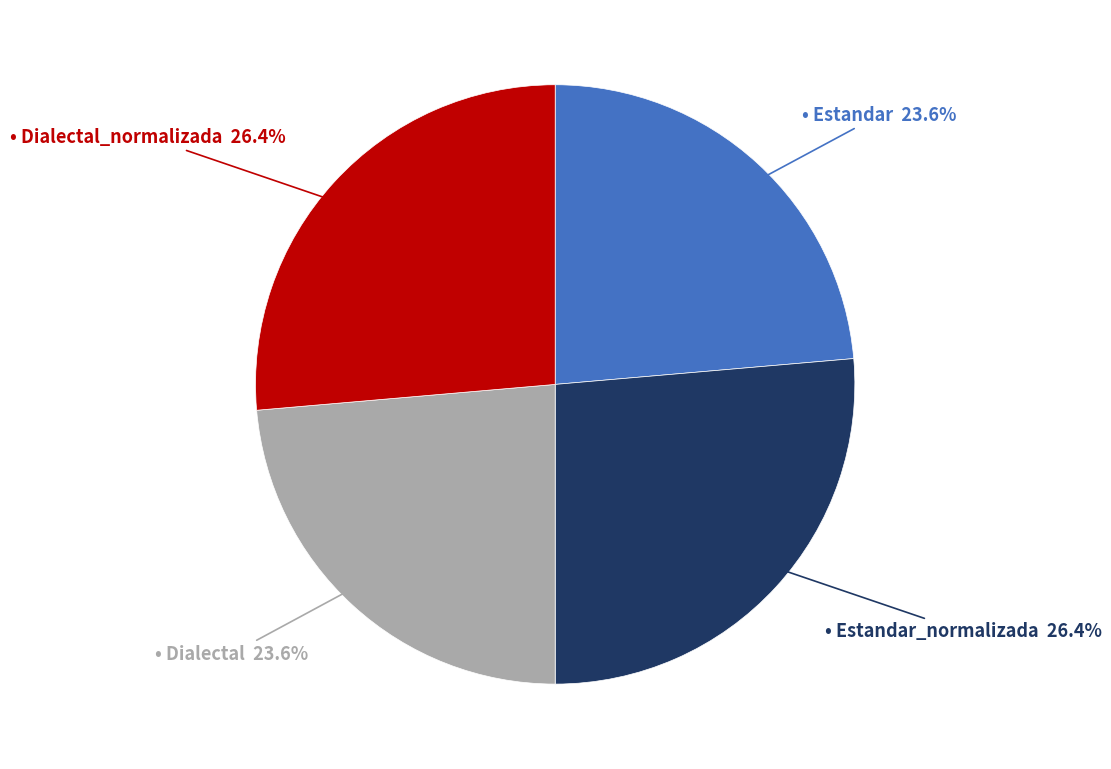

To the nearest percent, what is the difference between the largest and smallest slice percentages?

3%